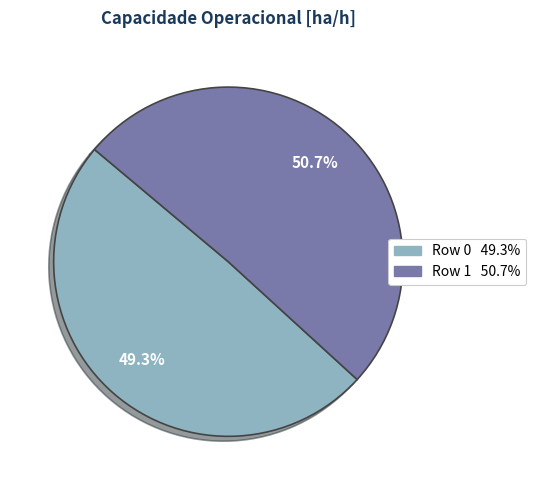

Combined, do Row 1 and Row 0 account for over 50%?

Yes